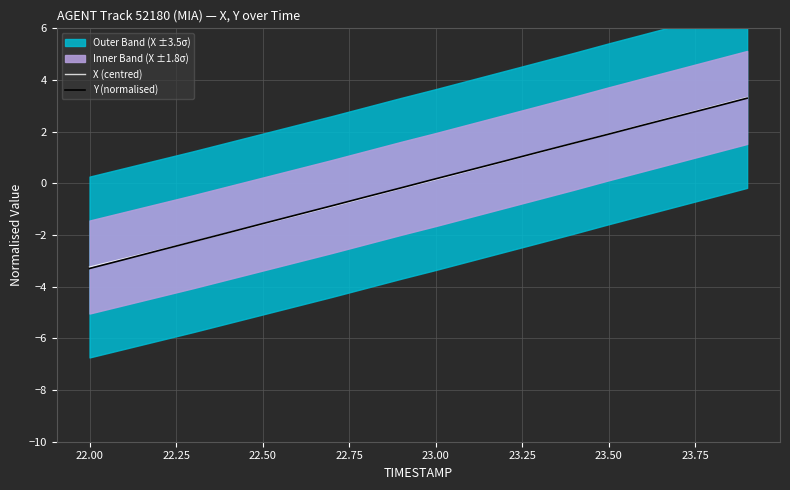

True or false: Y (normalised) has more than 2 points higher than both neighbors.

False